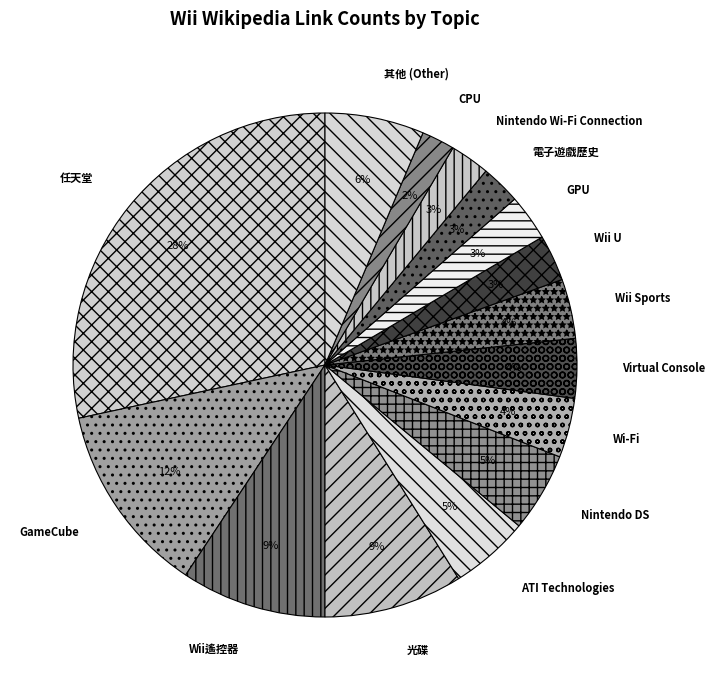

Approximately how many times larger is the value at Virtual Console compared to Wii遙控器?

0.4